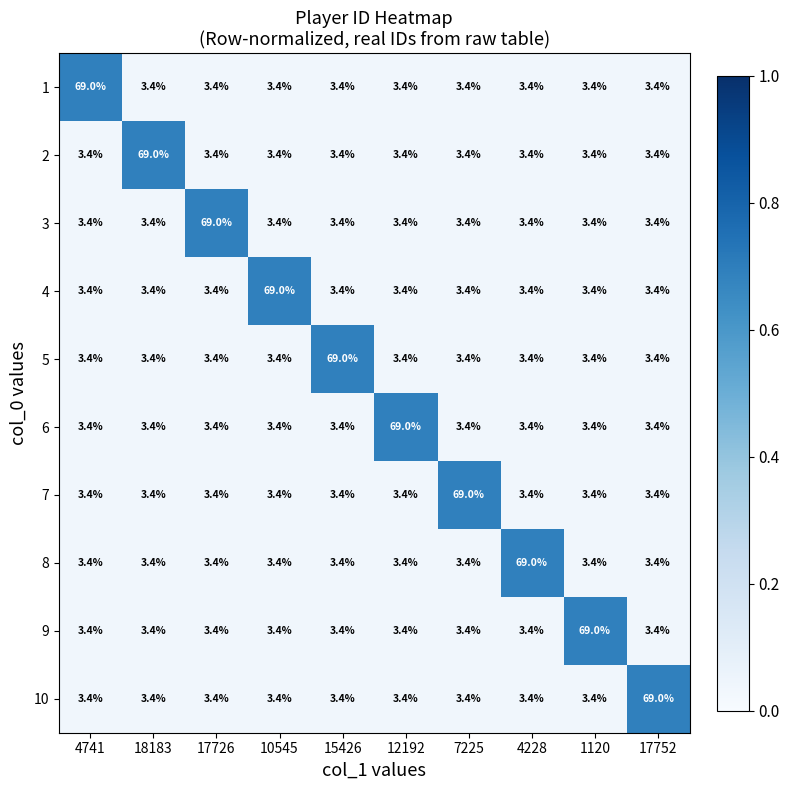

What is the total value across all series at 18183?

99.6